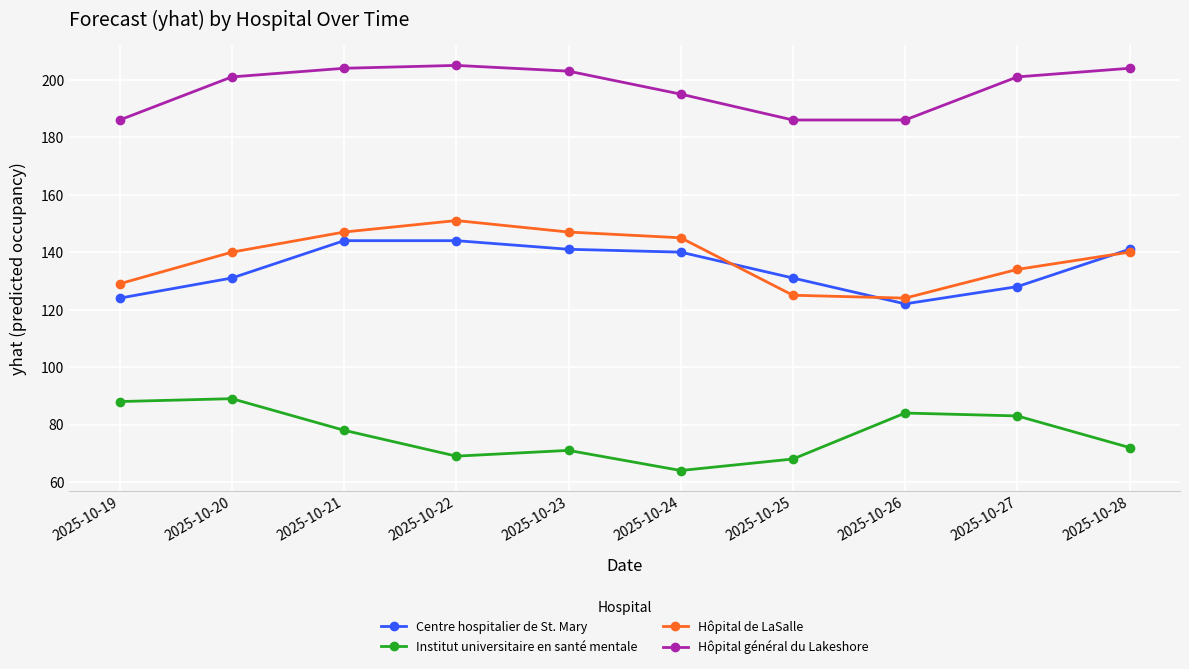

What is the sum of the Centre hospitalier de St. Mary values at 2025-10-20 and 2025-10-23?

272